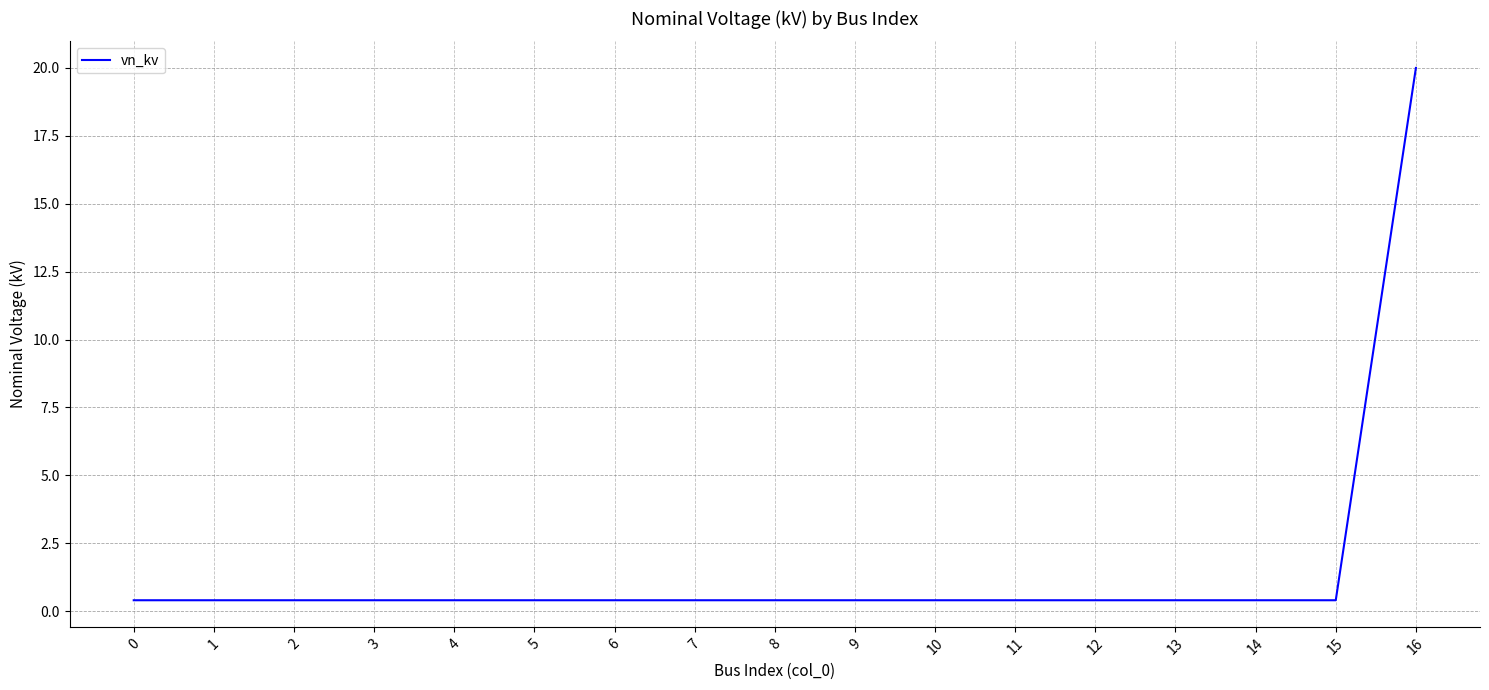

Which category has the highest value across all series?

16